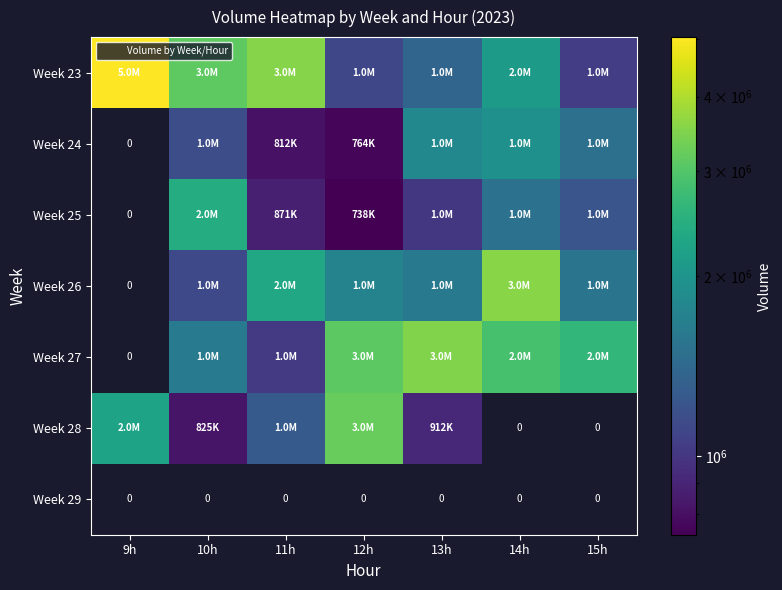

Which series has the widest spread of values?

Week 23